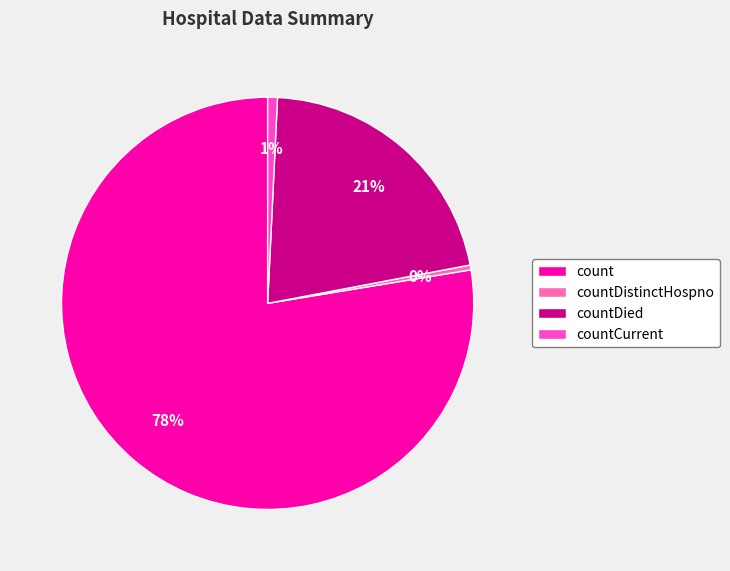

Do countDistinctHospno and countDied together represent more than half of the pie?

No